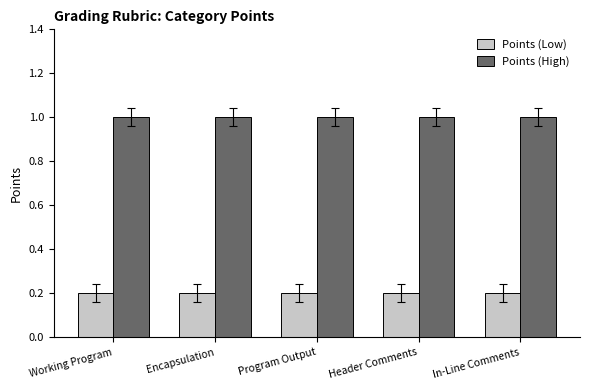

What is the greatest value displayed?

1.0